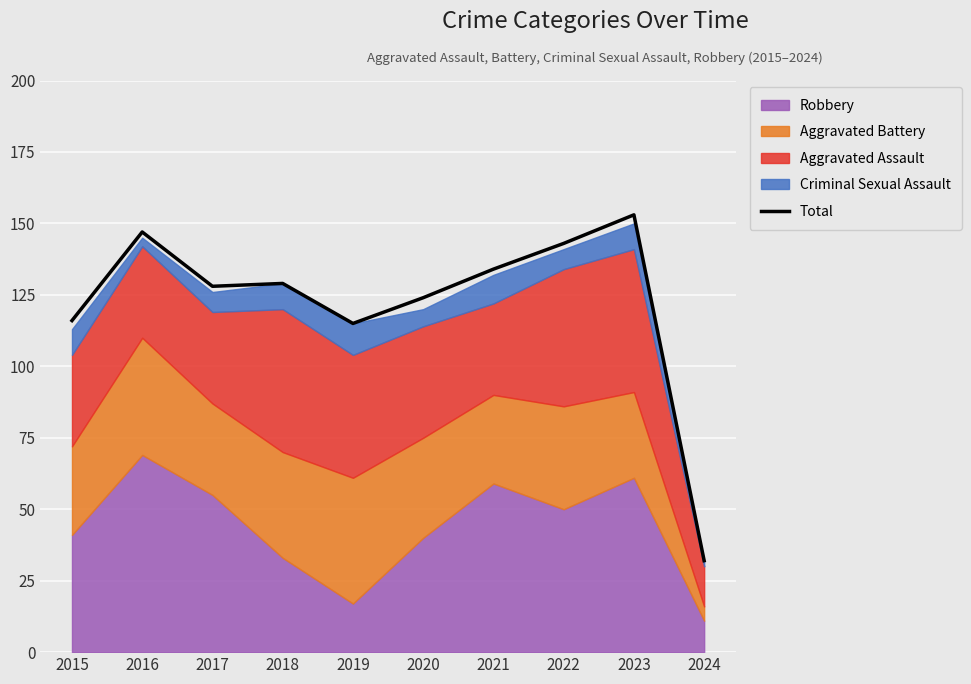

How many data points are above 129?

4